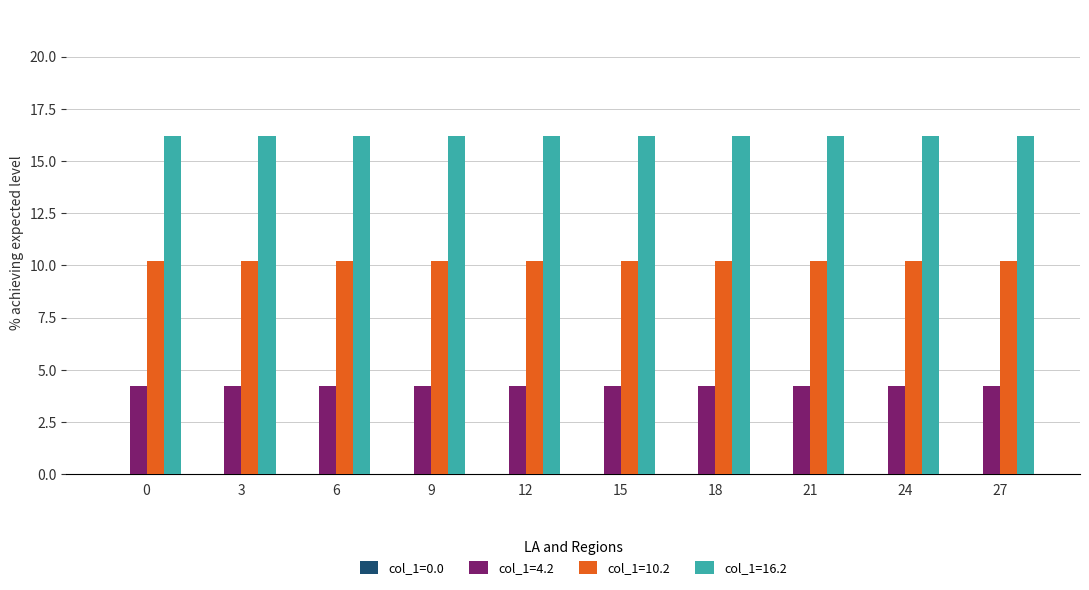

What is the sum of all col_1=10.2 values?

102.0